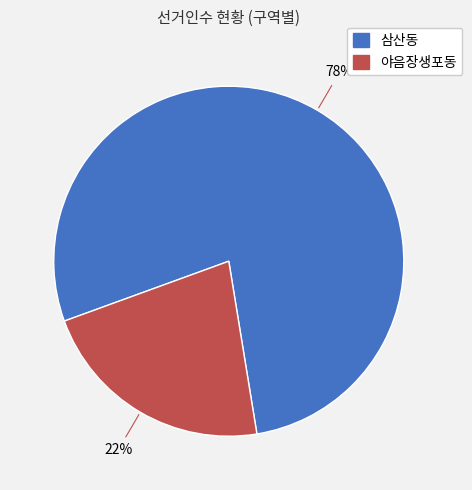

Do 삼산동 and 야음장생포동 together represent more than half of the pie?

Yes